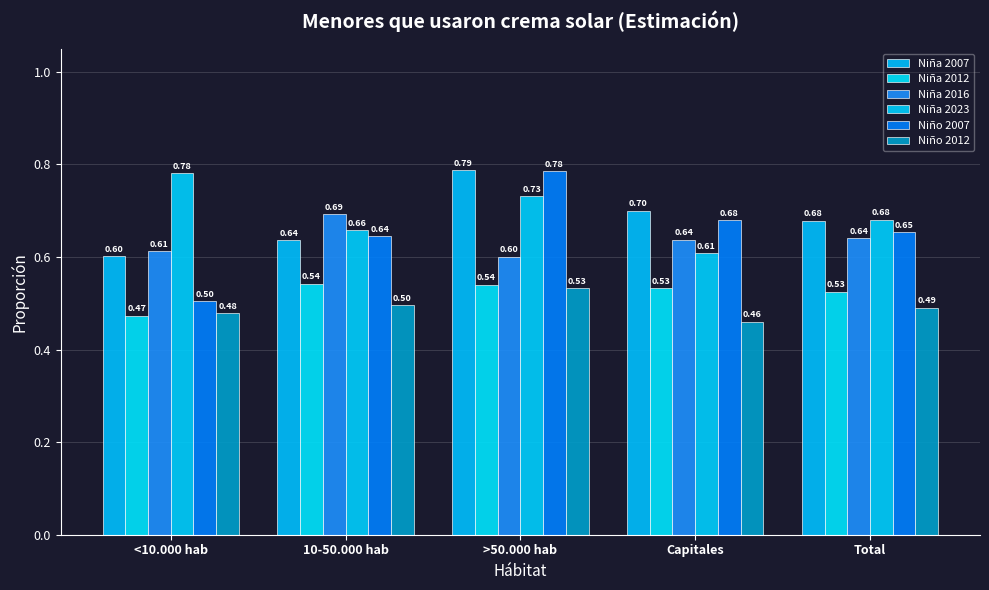

How many distinct data groups are displayed?

6